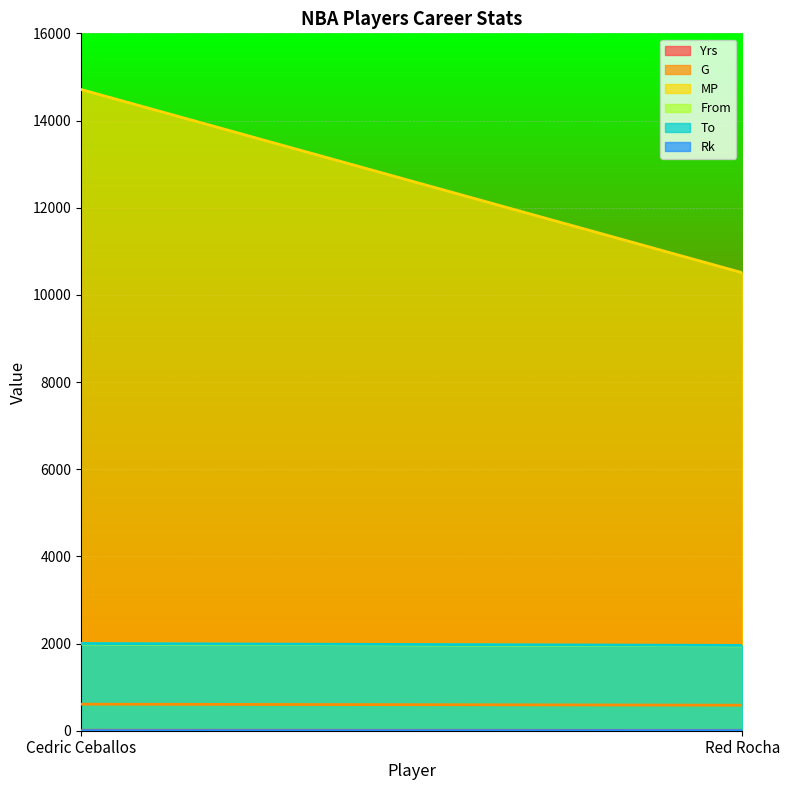

Between Red Rocha and Cedric Ceballos, which is larger?

Cedric Ceballos